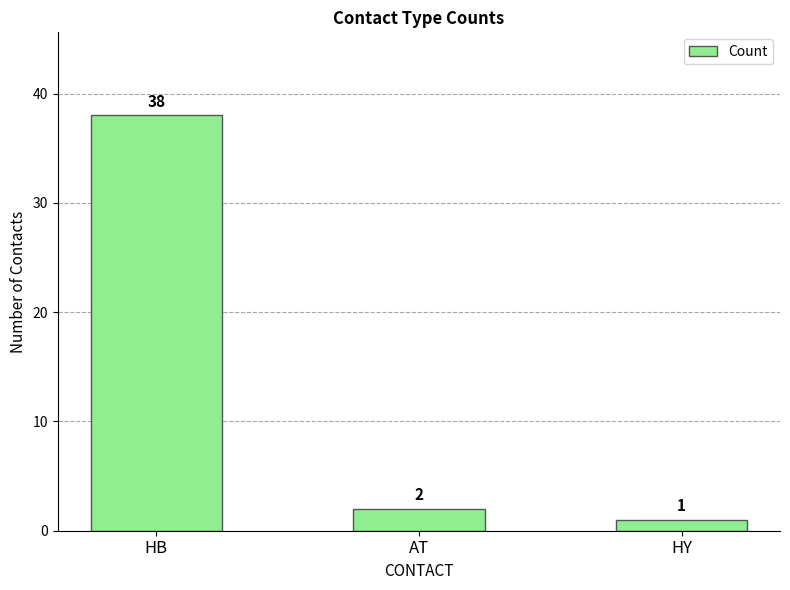

Rank the categories by value from lowest to highest.

HY, AT, HB